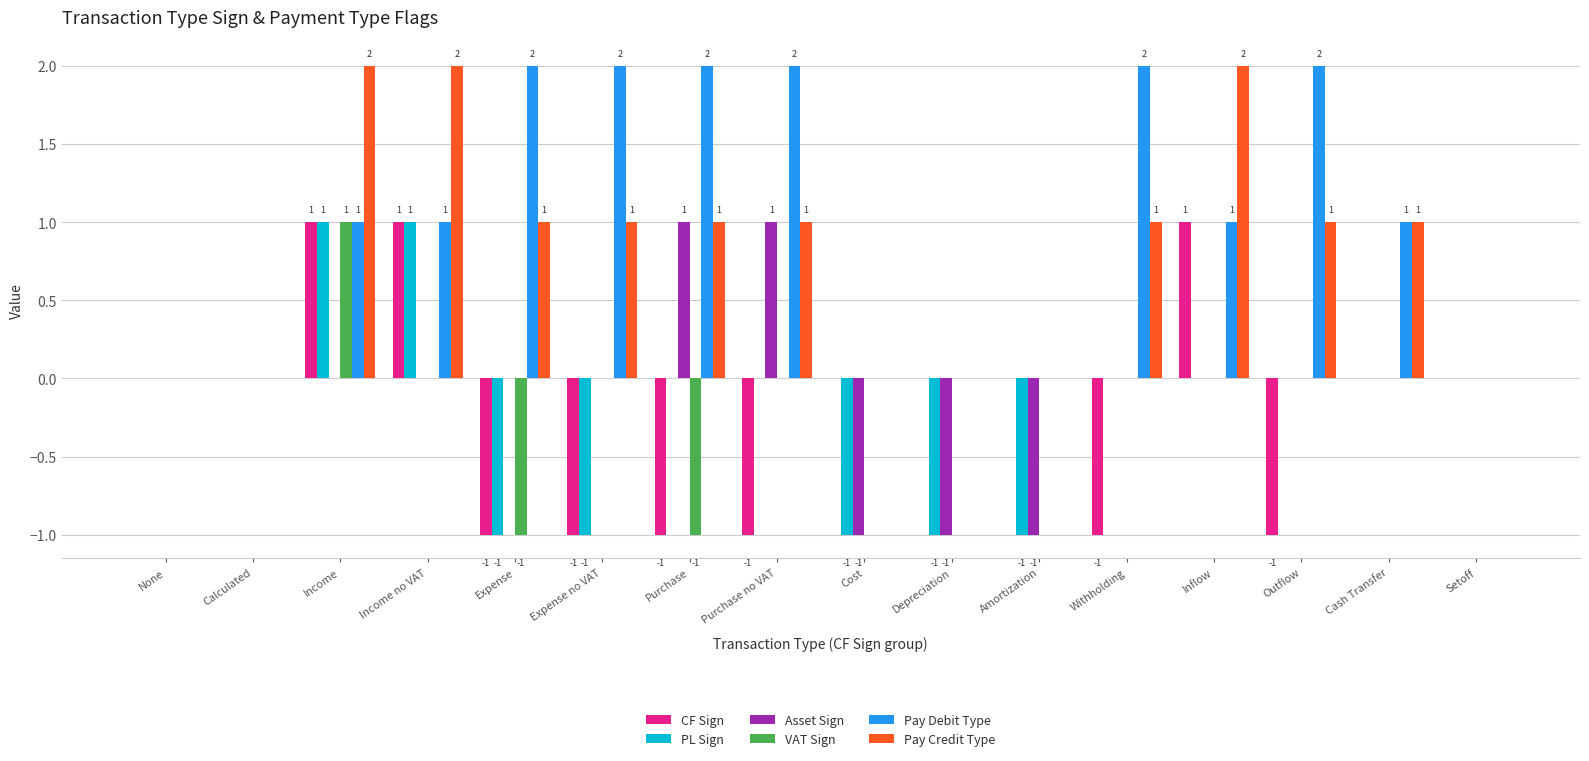

At which label does VAT Sign reach its peak?

Income